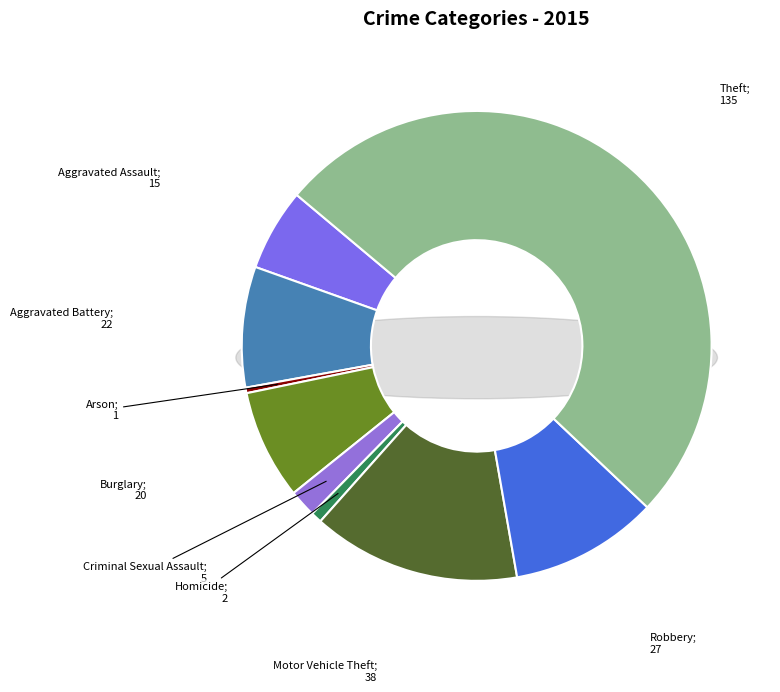

What is the majority slice?

Theft